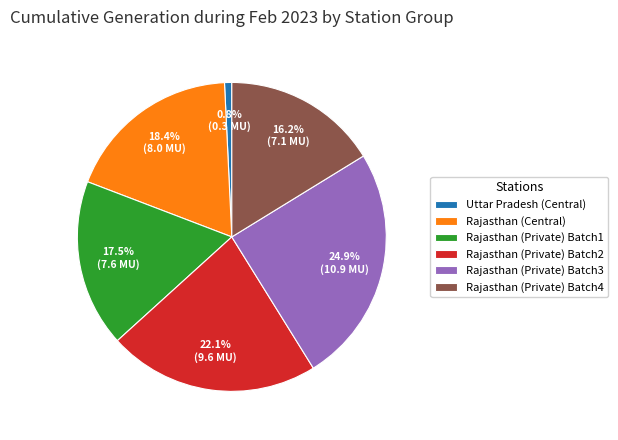

What percentage is NOT represented by Rajasthan (Central)?

81.6%